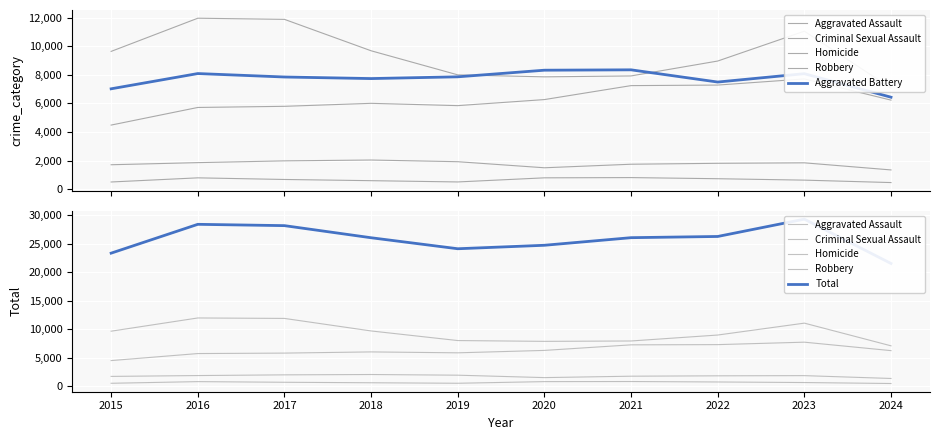

Is this an area chart (filled region under the line)?

No